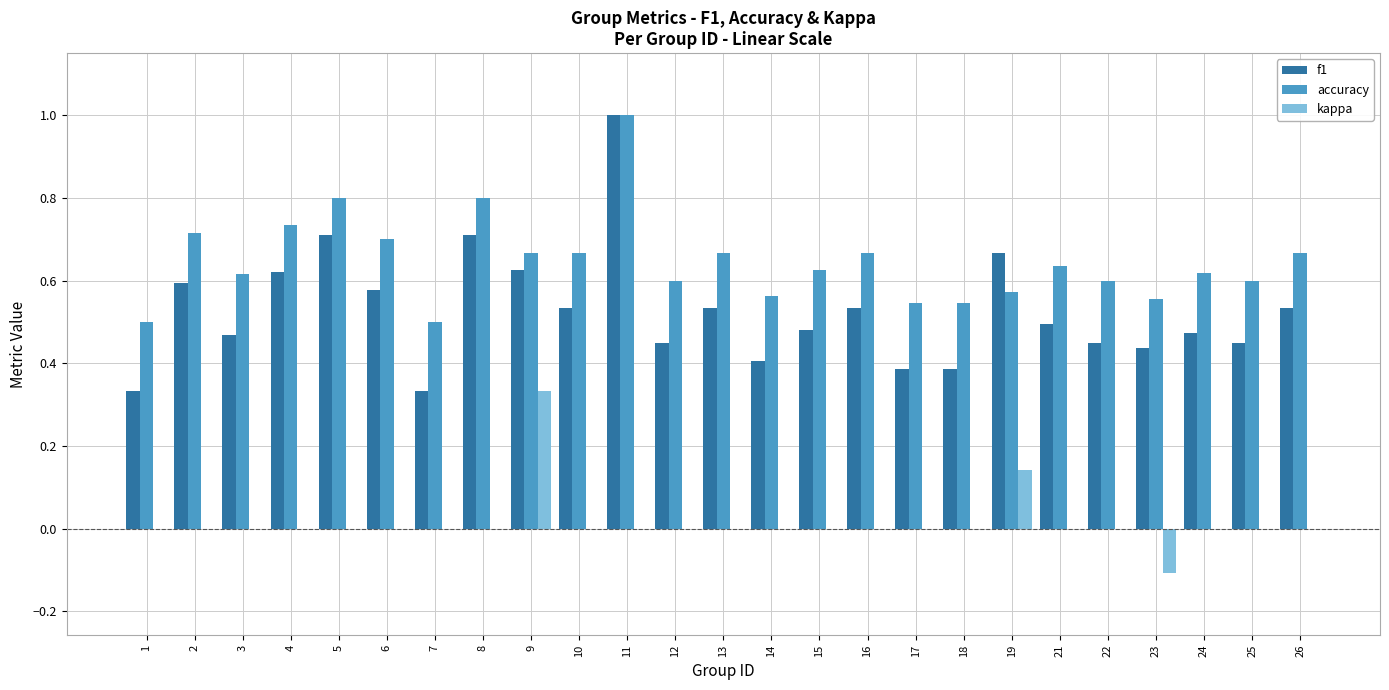

What is the greatest value displayed?

1.0